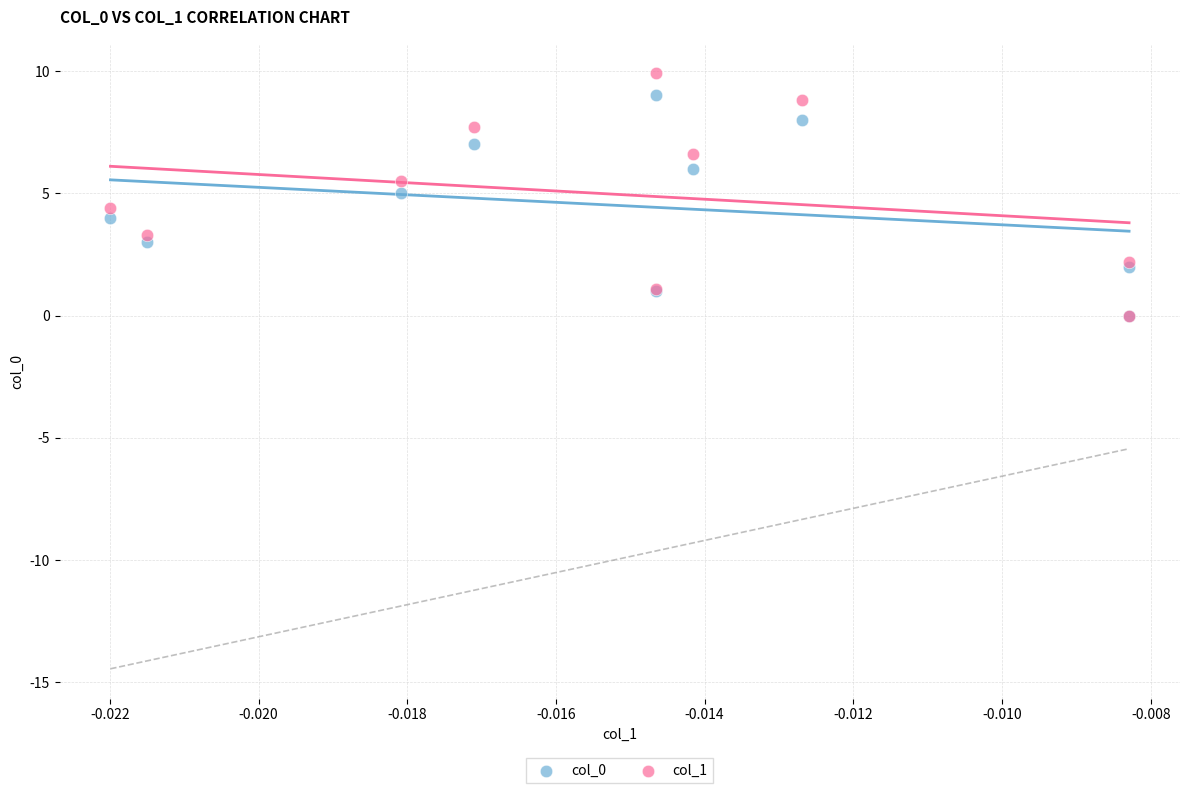

What are all the series names shown in the legend?

col_0, col_1